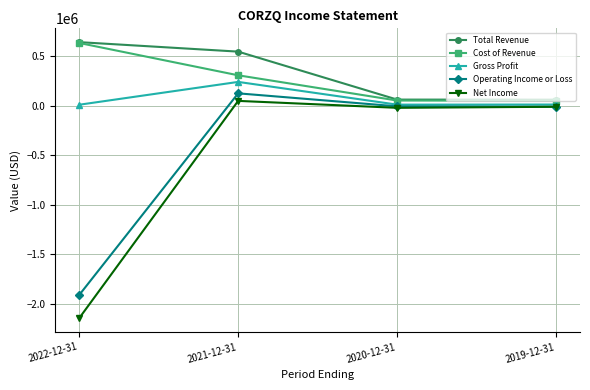

At which label is Cost of Revenue closest to 340450?

2021-12-31